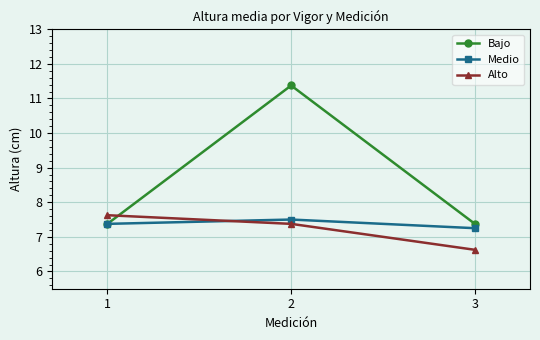

Rank the categories by Alto value from highest to lowest.

1, 2, 3